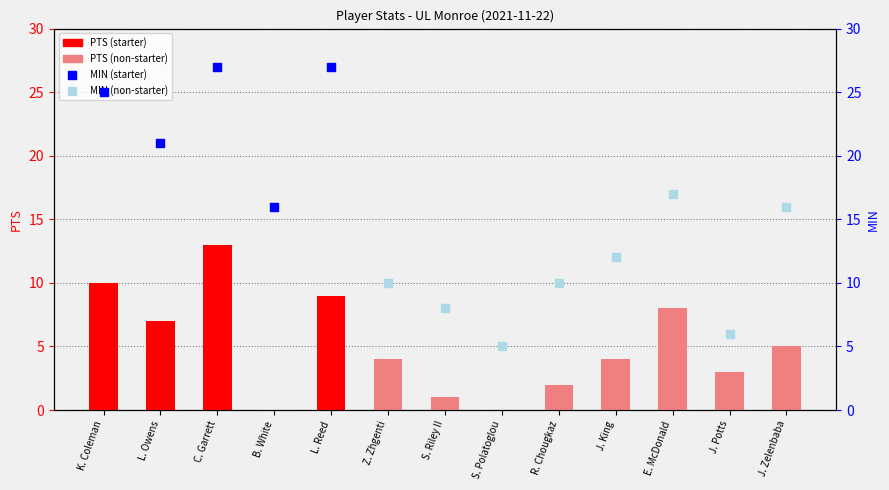

Between L. Owens and E. McDonald, which is larger?

E. McDonald